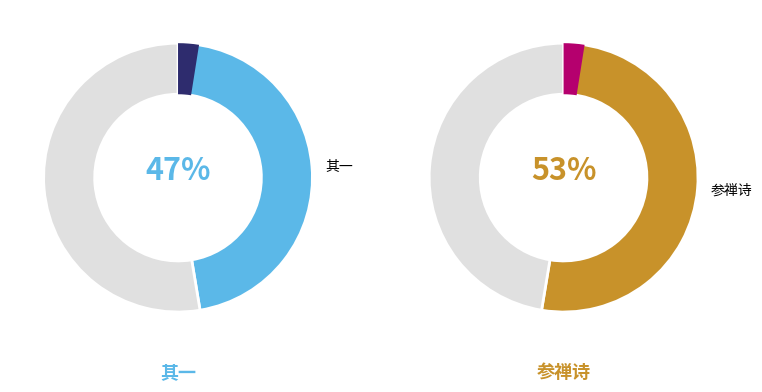

What percentage is NOT represented by 参禅诗?

47.4%